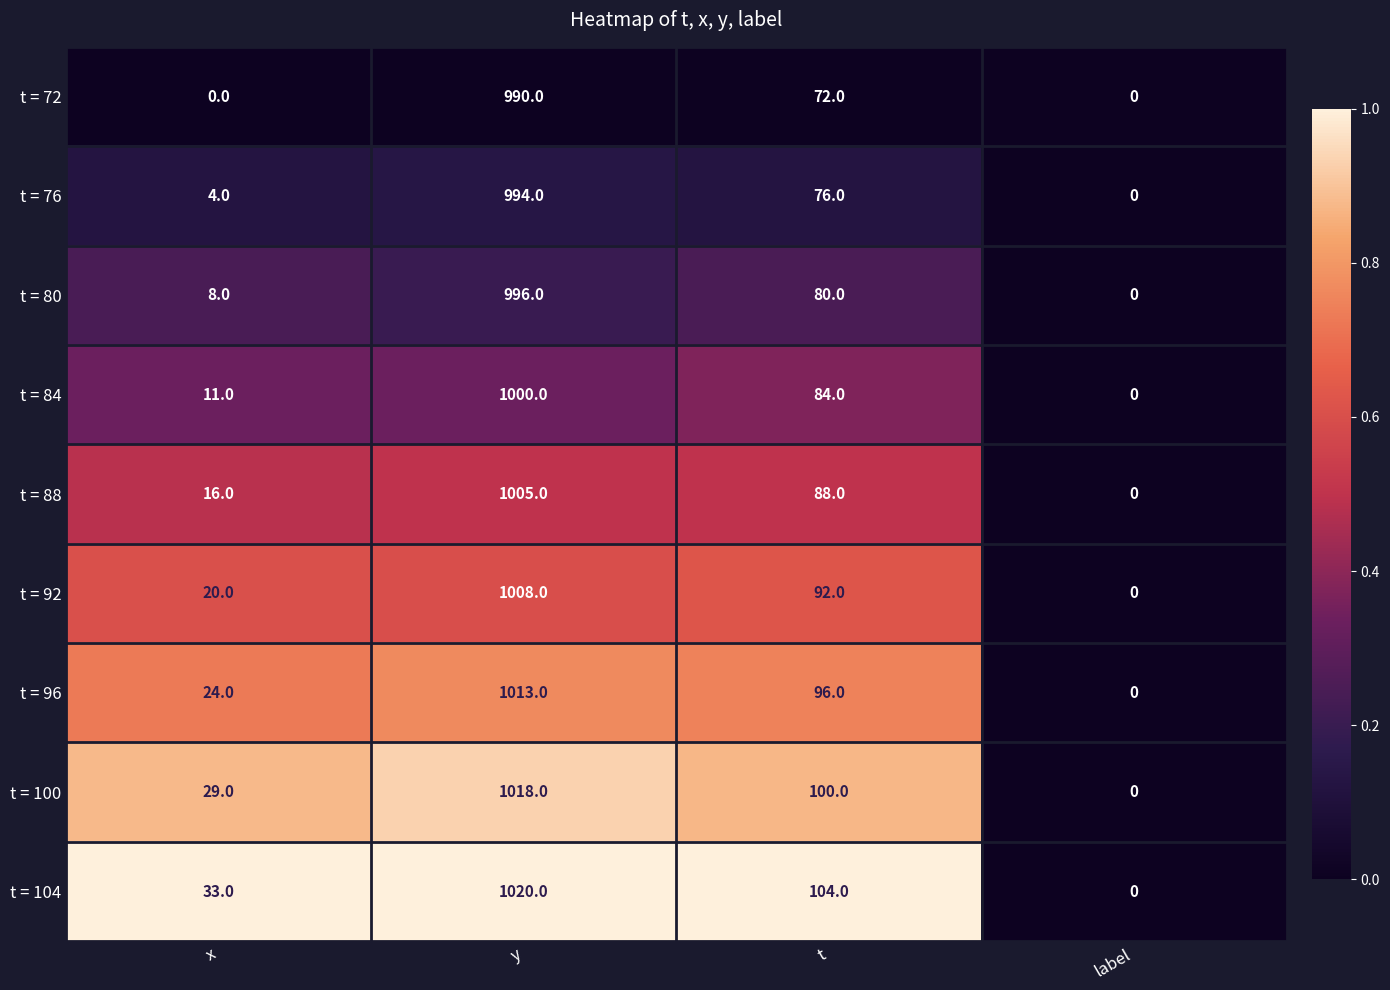

Is it true that t = 84 equals 1000 at y?

True